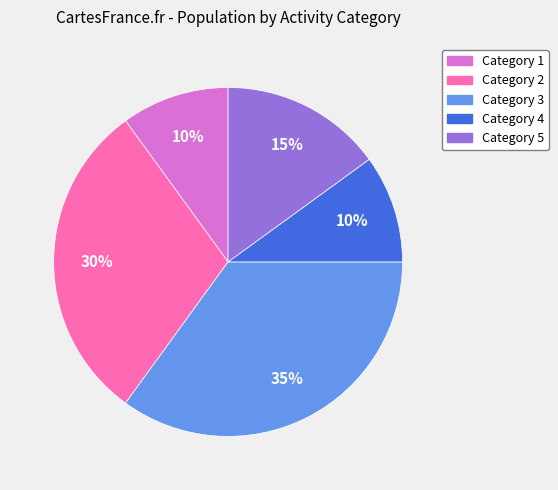

Does any single category account for the majority?

No